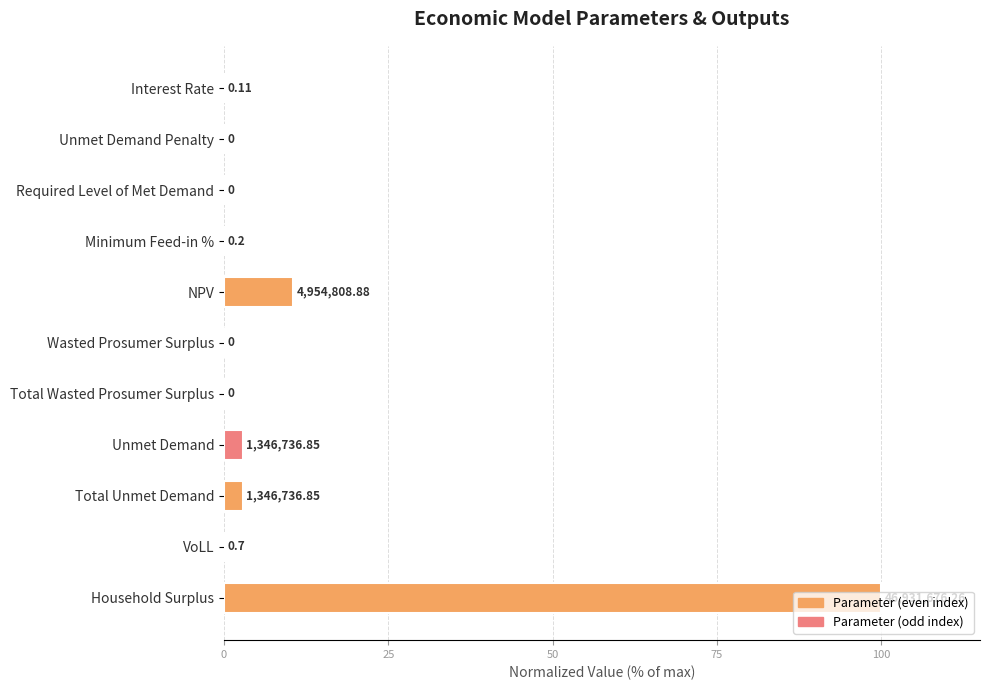

How many bars are there in total?

11